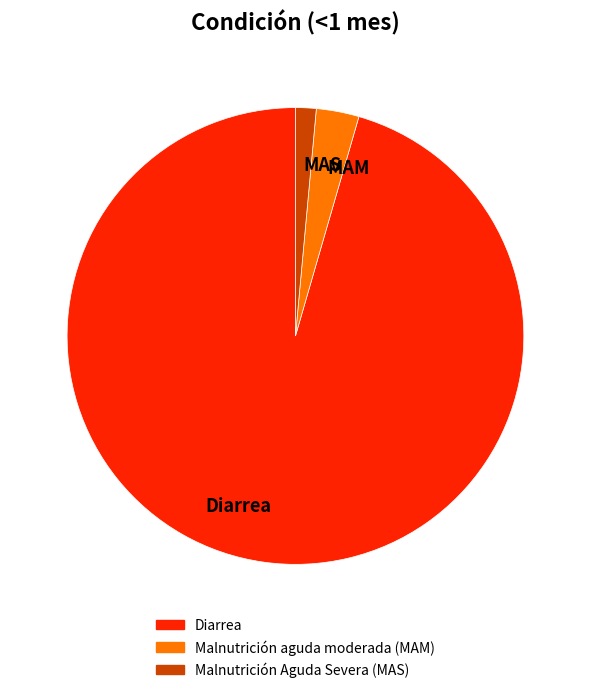

Which slice represents more than half of the pie?

Diarrea